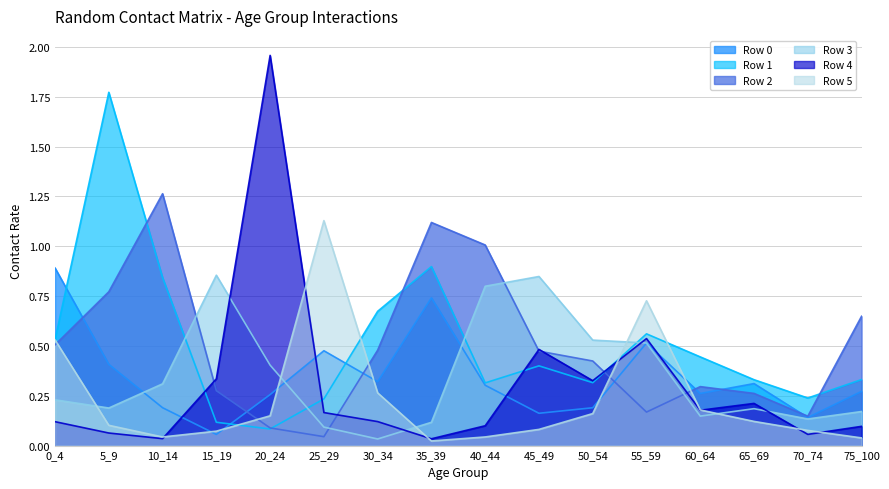

Reading left to right, what are all the values shown in this chart?

Row 0: 0.9	0.4	0.2	0.1	0.3	0.5	0.3	0.7	0.3	0.2	0.2	0.5	0.3	0.3	0.1	0.3
Row 1: 0.5	1.8	0.8	0.1	0.1	0.2	0.7	0.9	0.3	0.4	0.3	0.6	0.4	0.3	0.2	0.3
Row 2: 0.5	0.8	1.3	0.3	0.1	0.0	0.5	1.1	1.0	0.5	0.4	0.2	0.3	0.3	0.1	0.6
Row 3: 0.2	0.2	0.3	0.9	0.4	0.1	0.0	0.1	0.8	0.8	0.5	0.5	0.1	0.2	0.1	0.2
Row 4: 0.1	0.1	0.0	0.3	2.0	0.2	0.1	0.0	0.1	0.5	0.3	0.5	0.2	0.2	0.1	0.1
Row 5: 0.5	0.1	0.0	0.1	0.1	1.1	0.3	0.0	0.0	0.1	0.2	0.7	0.2	0.1	0.1	0.0